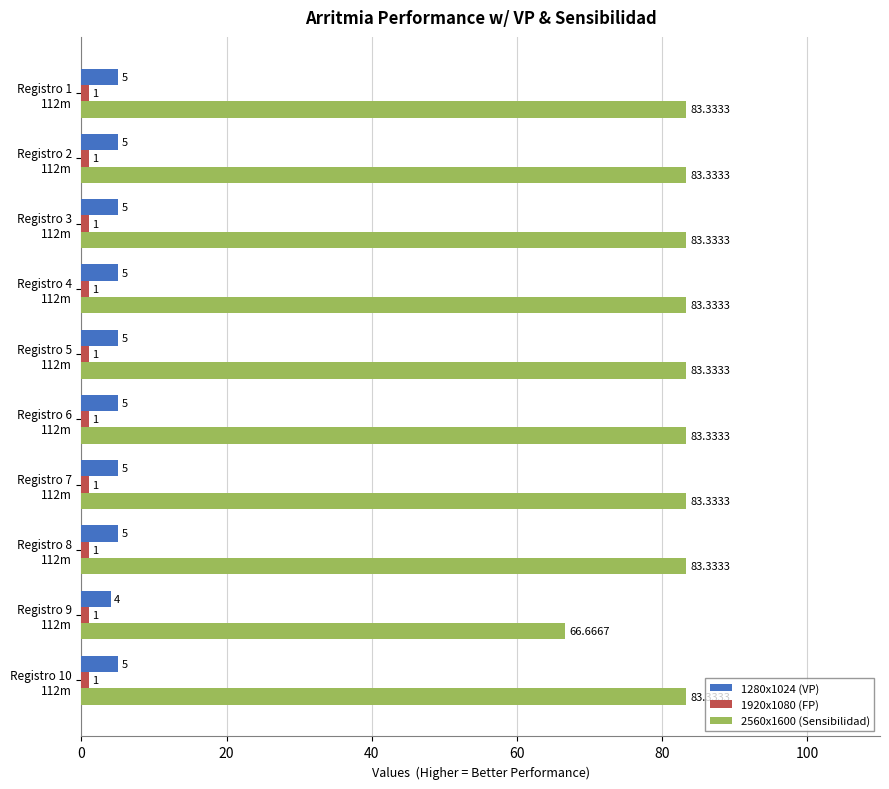

What is the average value of the 2560x1600 (Sensibilidad) series?

81.7